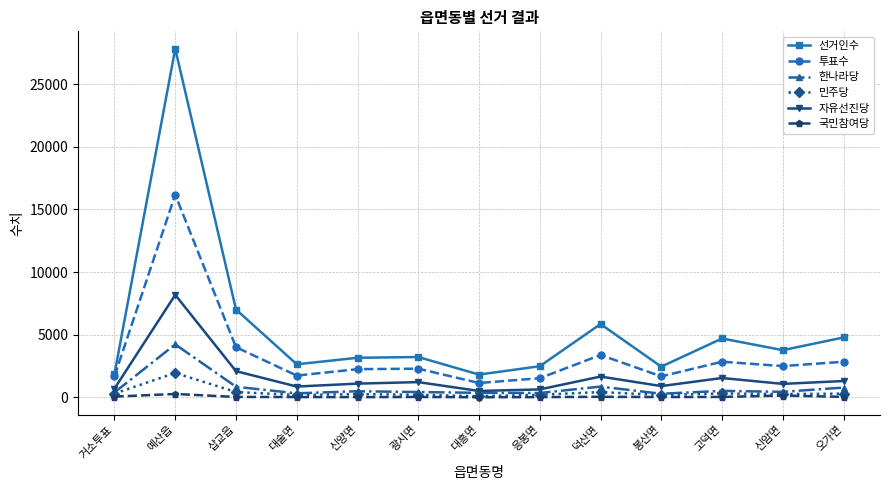

Which series has the widest spread of values?

선거인수